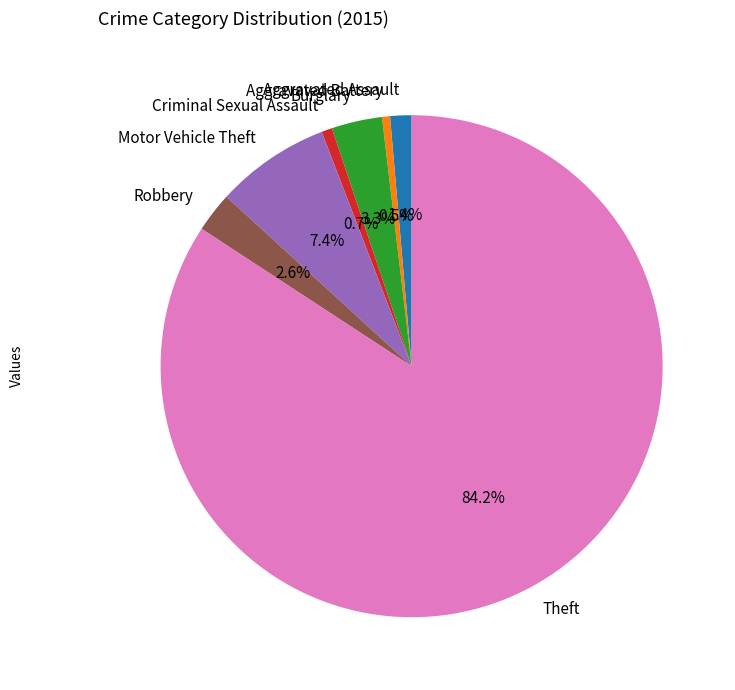

To the nearest percent, what percentage of the pie is Criminal Sexual Assault?

1%